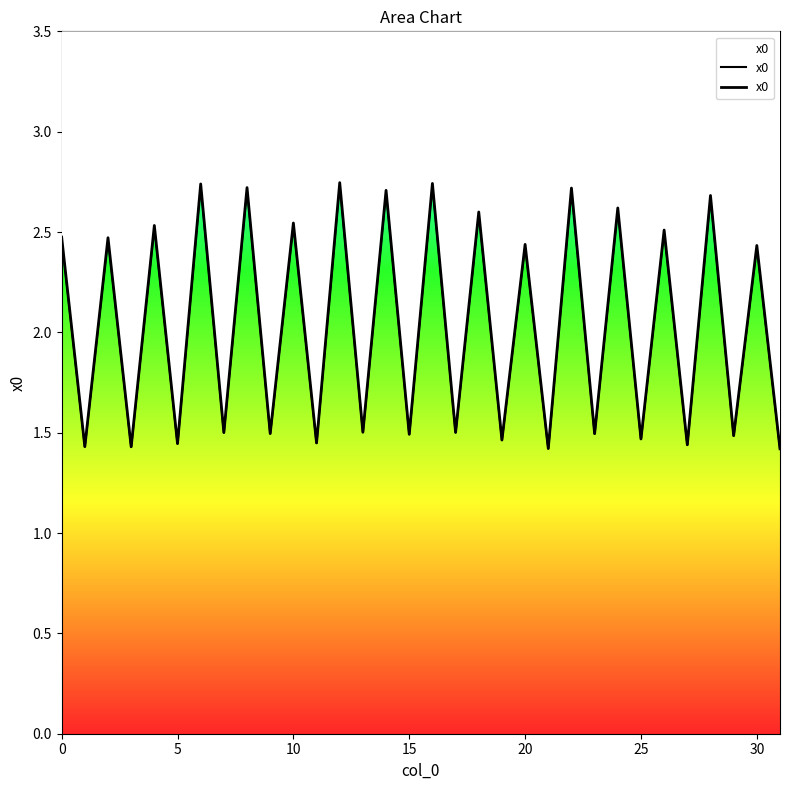

Does the chart display data point markers on the line(s)?

No